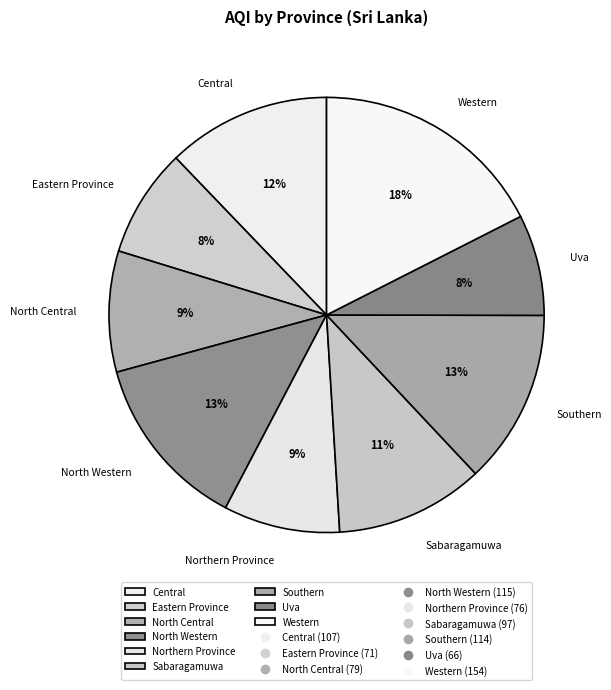

Which slice is the largest?

Western